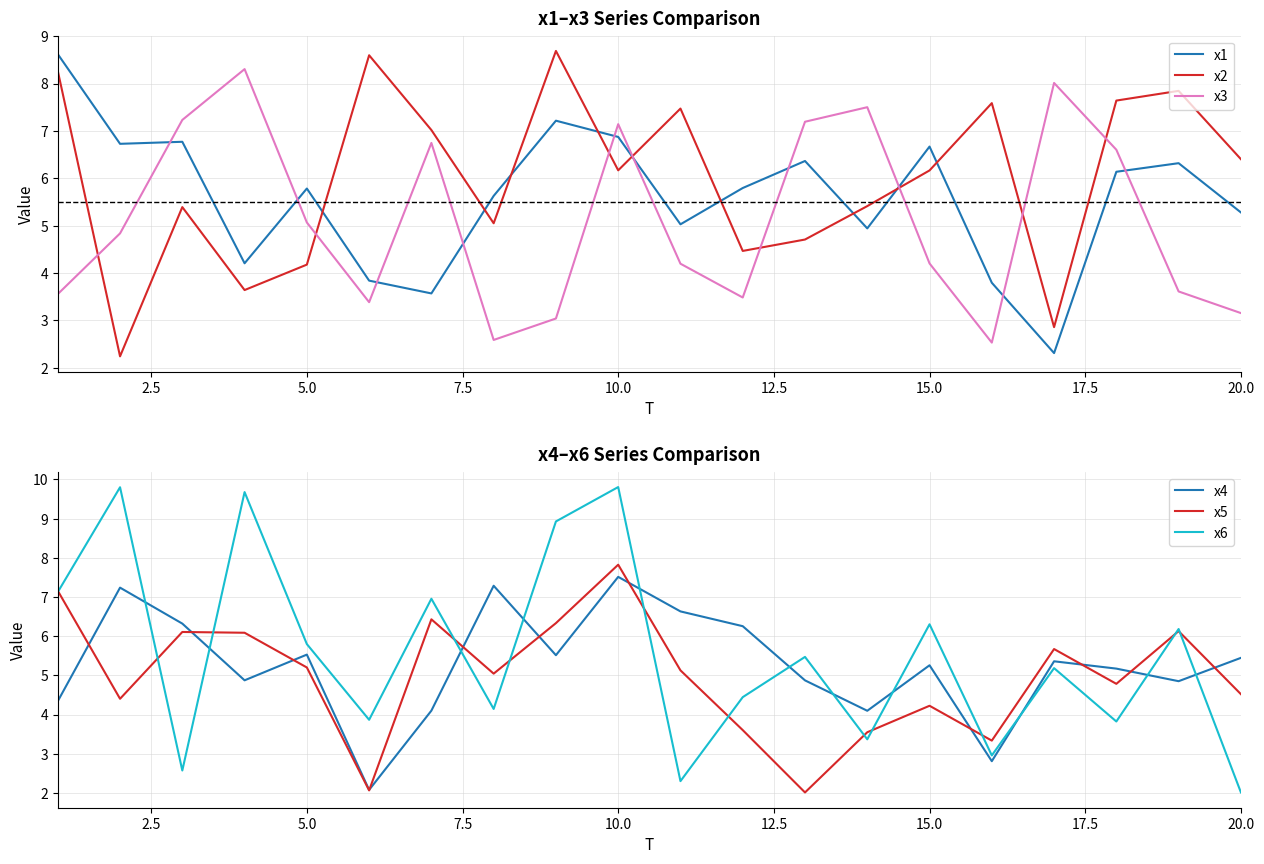

How many intersections are there between x2 and x1?

9